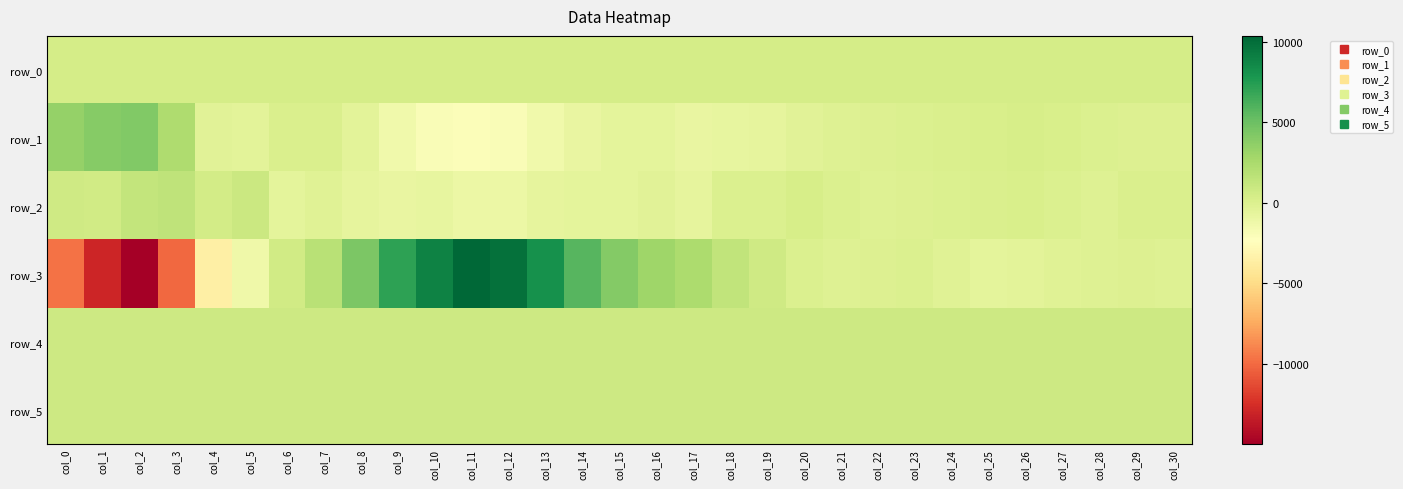

What is the average value of the row_5 series?

834.1